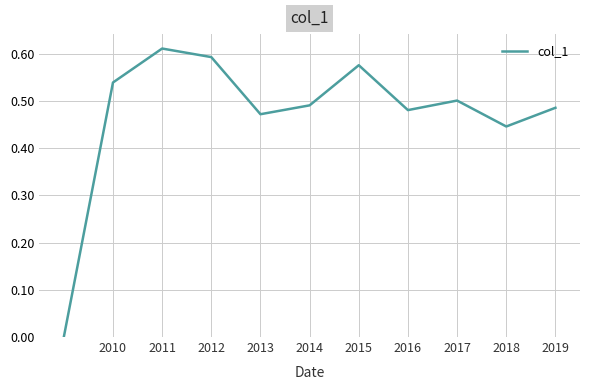

How many positive values are there?

10